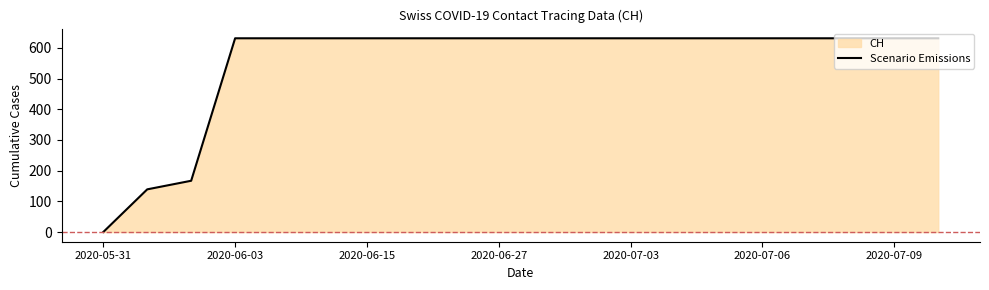

The value at 2020-06-27 is 237. True or false?

False